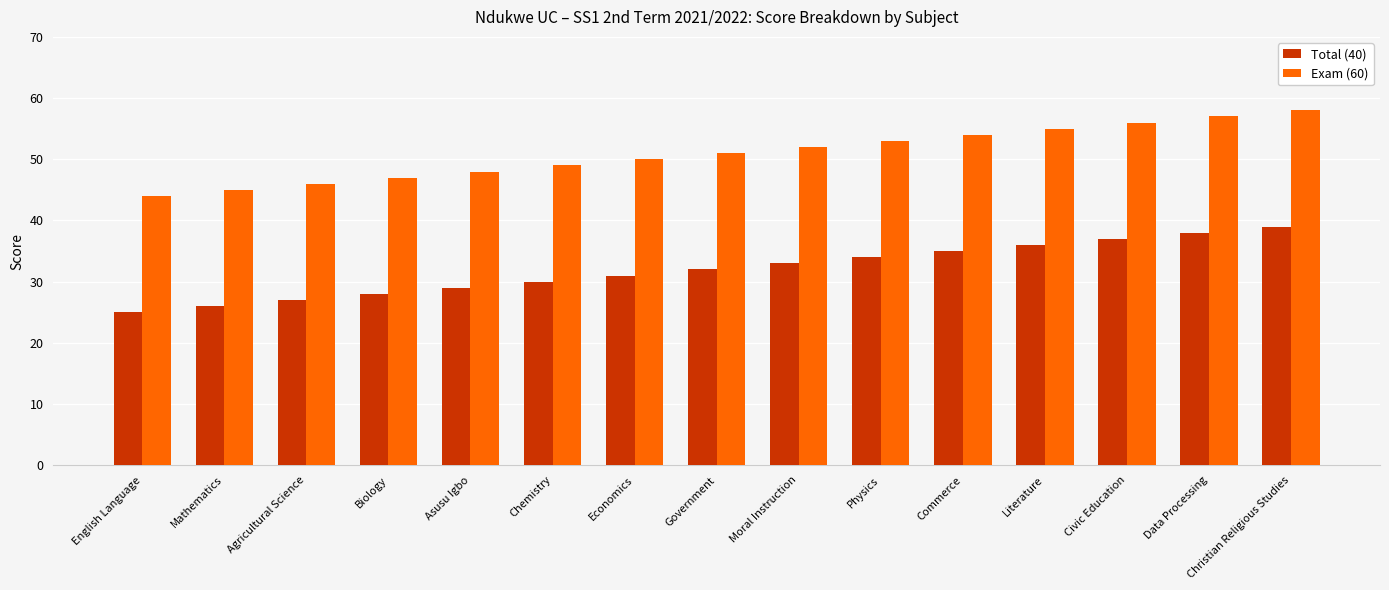

What are all the series names shown in the legend?

Total (40), Exam (60)